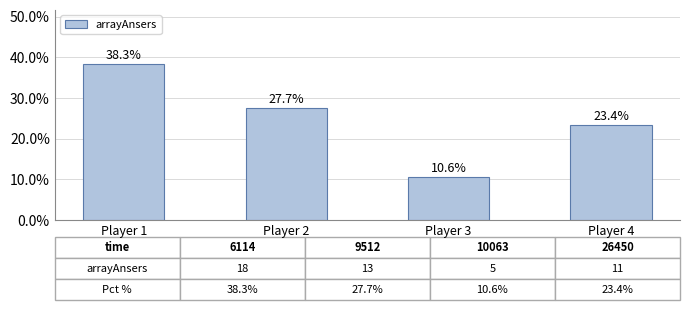

Is it true that the value at Player 2 is 27.7?

True